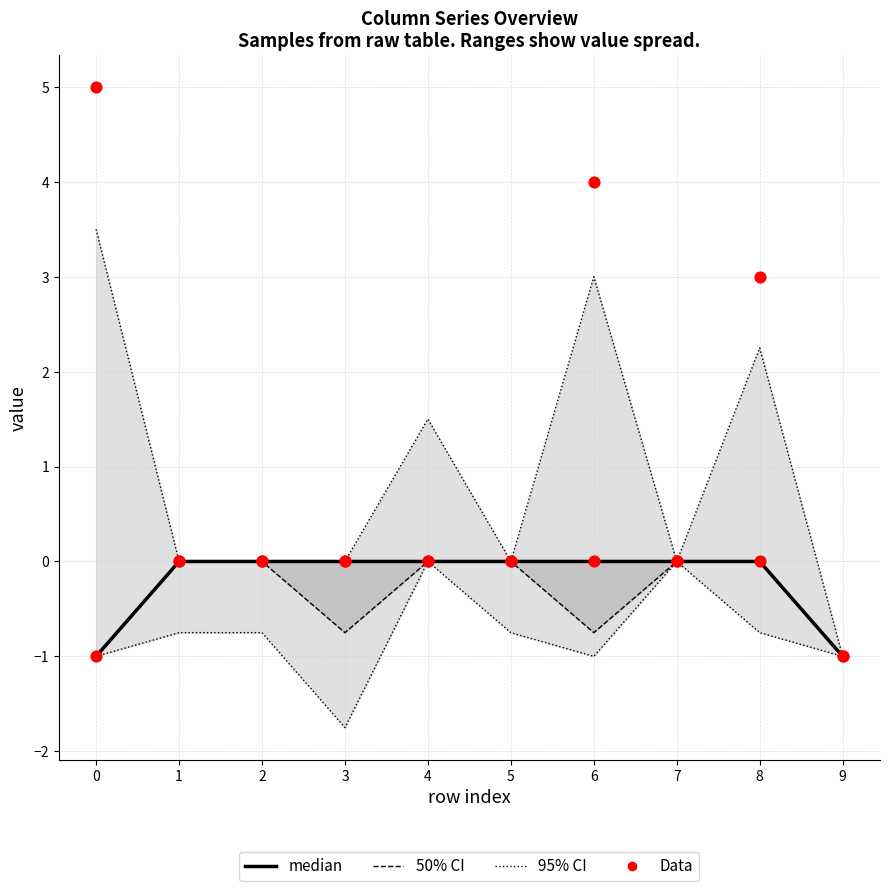

At which category is the sum across all series the highest?

6